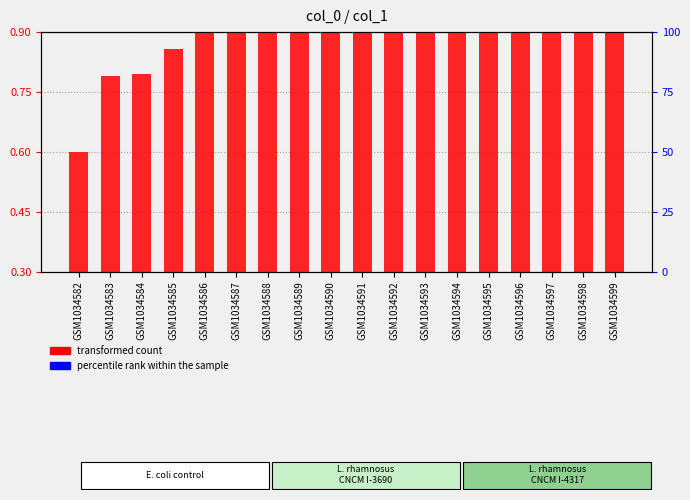

Count the number of data series in this chart.

2